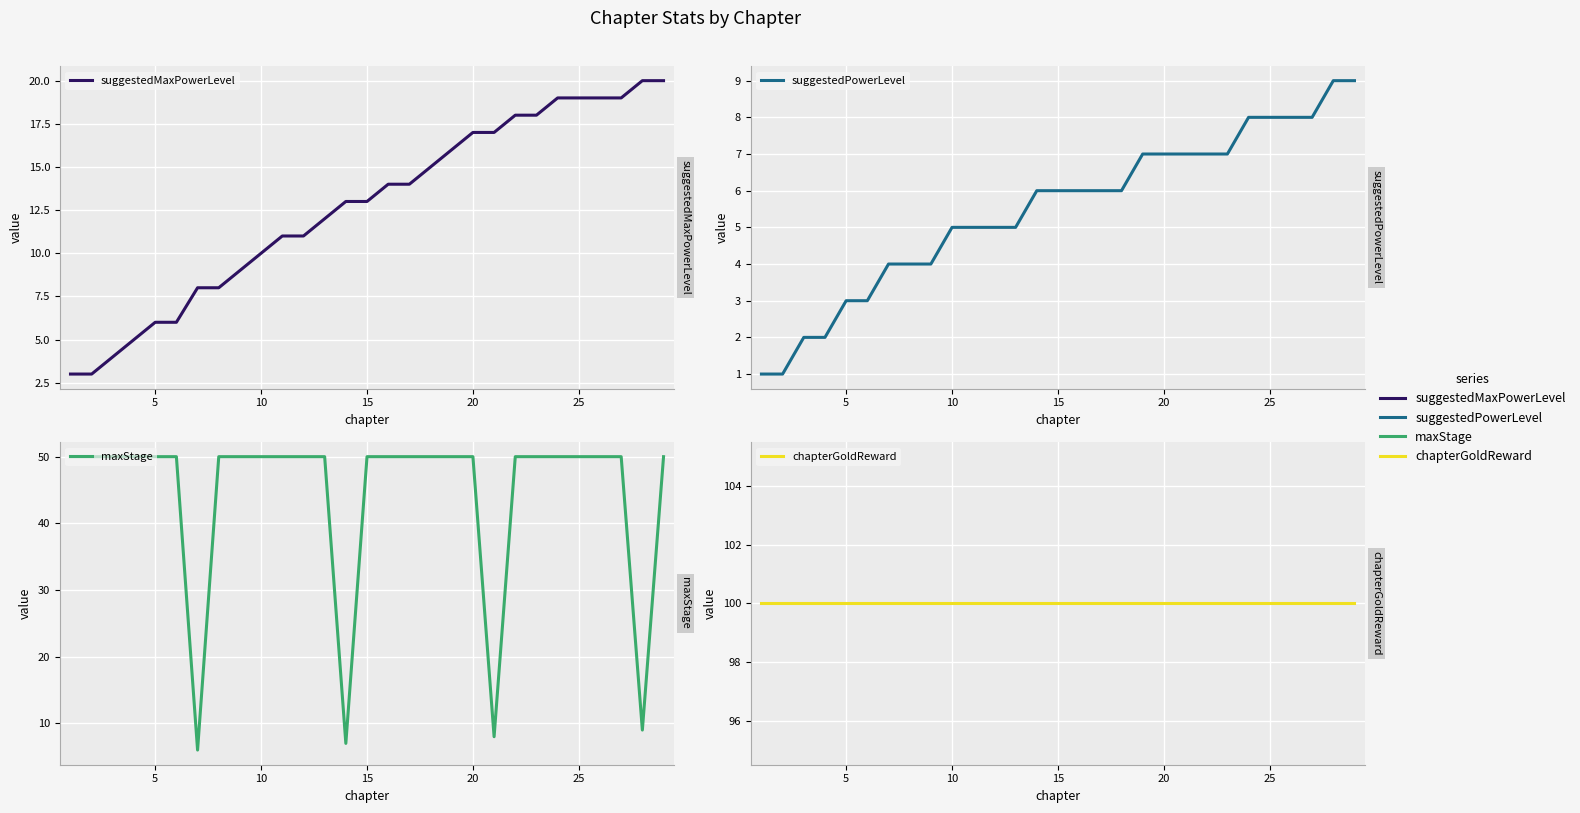

At how many categories does at least one series exceed 44?

29